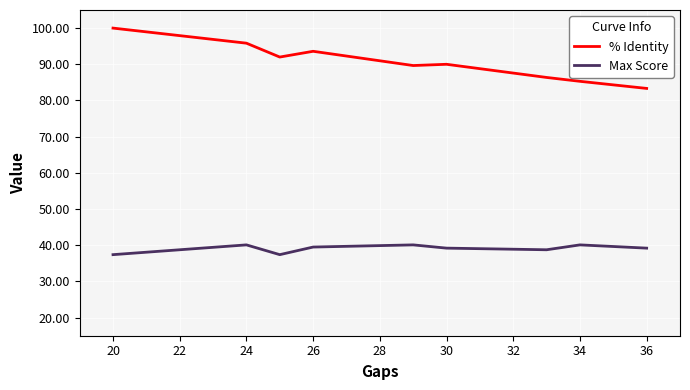

How many series are shown in this chart?

2